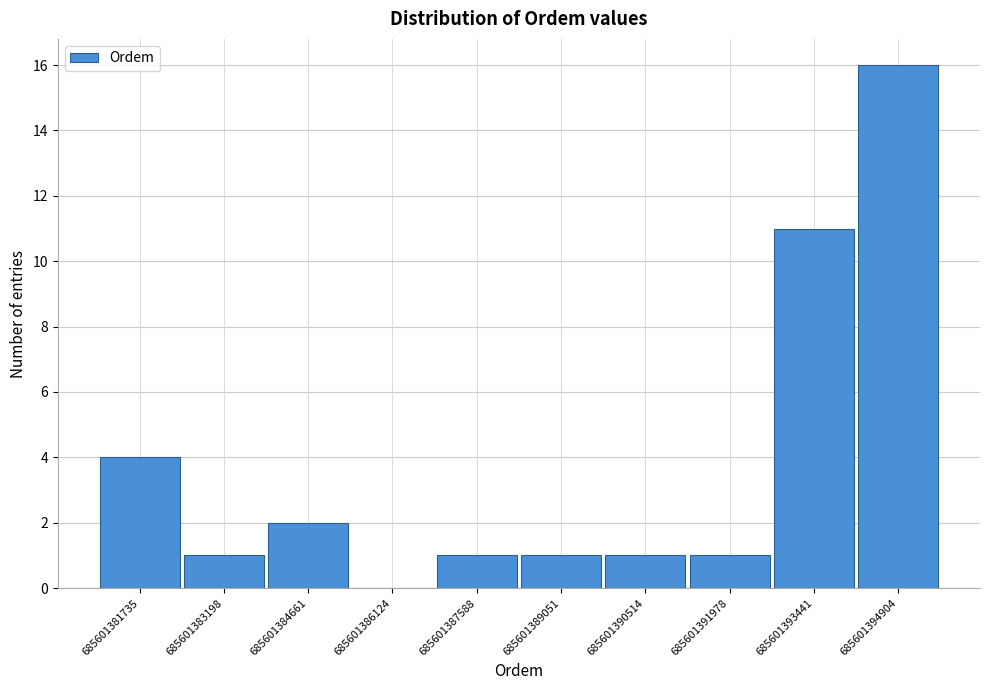

Reading left to right, transcribe this chart: for each bar, give the range it covers on the x-axis and its height. Neither the bar edges nor the heights are printed on the chart, so give them approximately, as read against the axes.

685601381800 to 685601383200: 4
685601383200 to 685601384600: 1
685601384600 to 685601386200: 2
685601386200 to 685601387600: 0
685601387600 to 685601389000: 1
685601389000 to 685601390600: 1
685601390600 to 685601392000: 1
685601392000 to 685601393400: 1
685601393400 to 685601395000: 11
685601395000 to 685601396400: 16